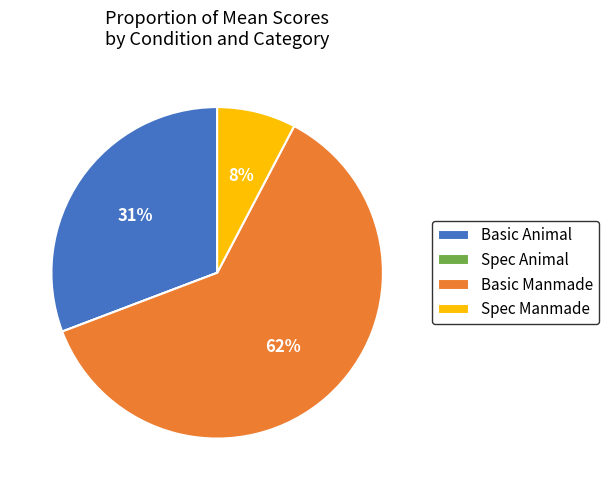

To the nearest percent, what is the combined percentage of Spec Manmade and Basic Manmade?

69%